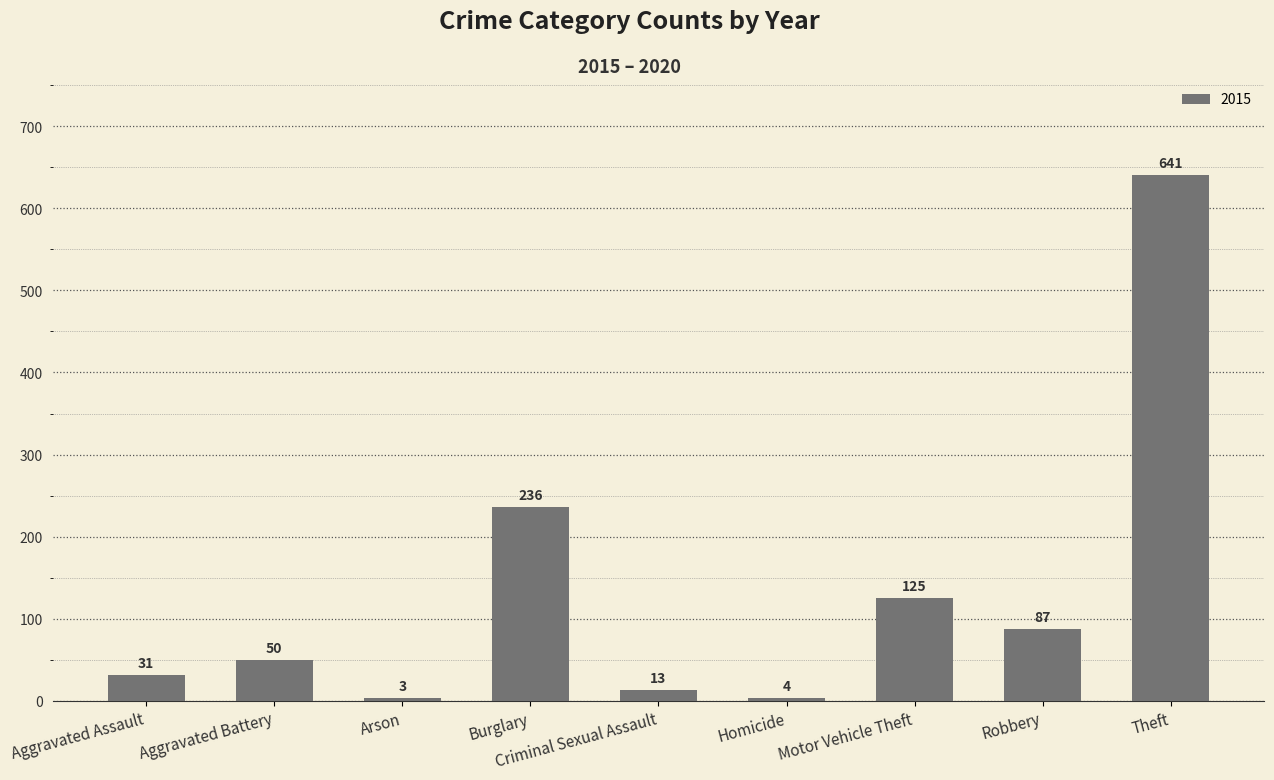

How many bars are there in total?

9